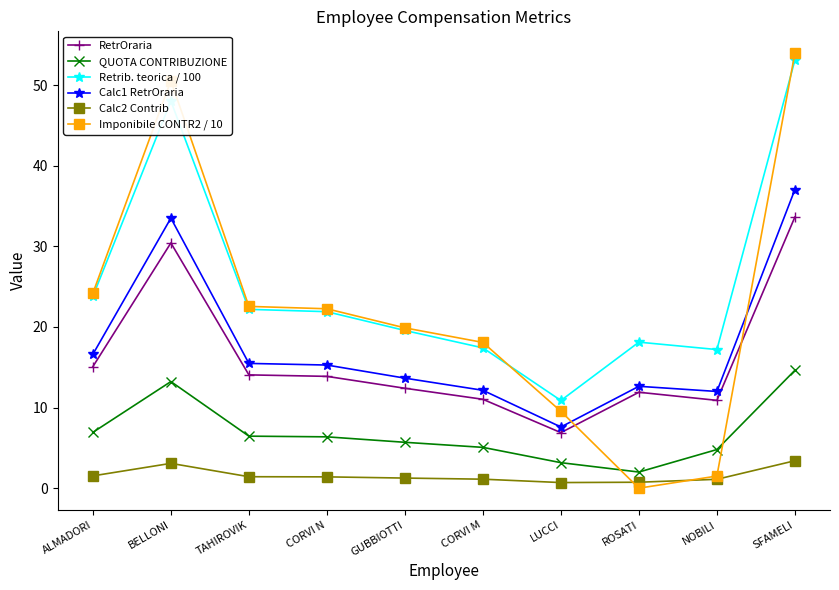

At how many categories does at least one series exceed 36?

2